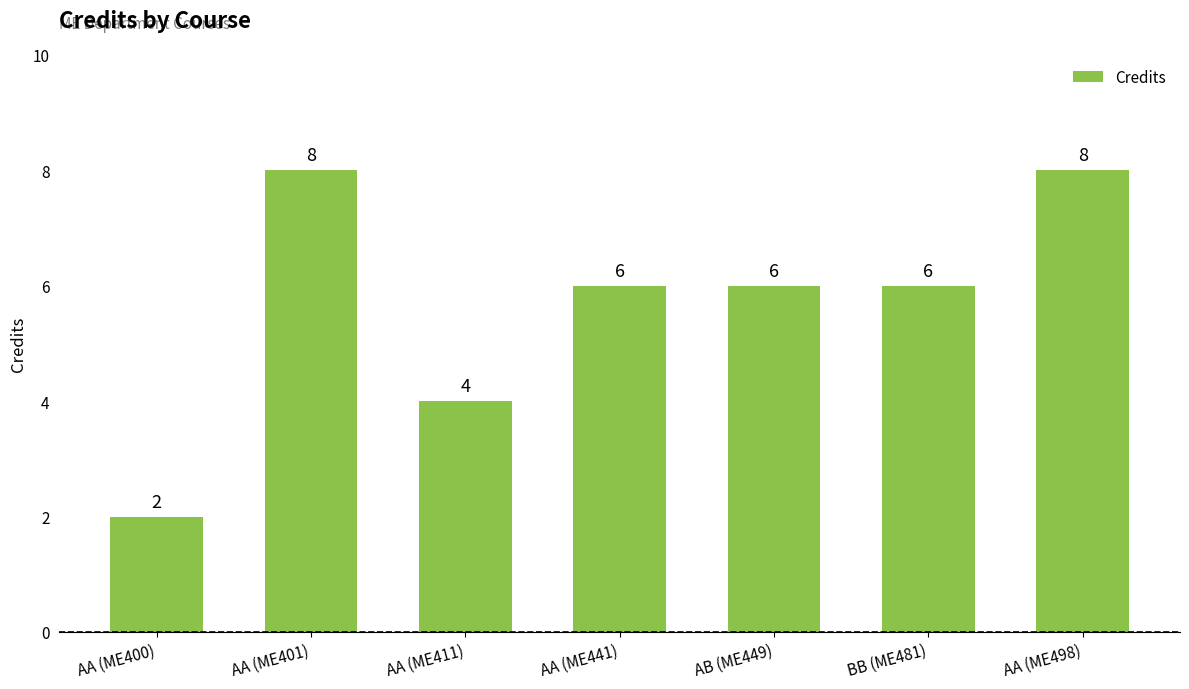

What is the label of the 3rd bar from the left?

AA (ME411)